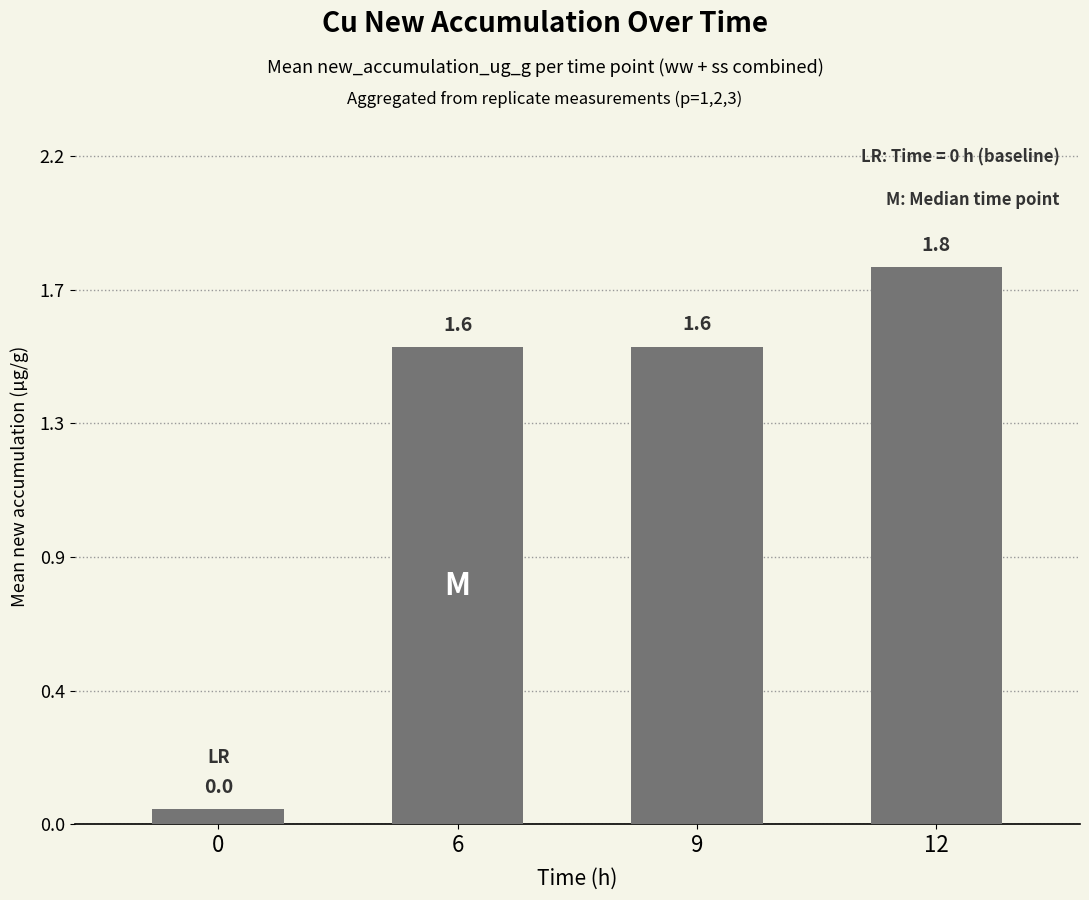

What is the value of the 4th bar from the left?

1.8